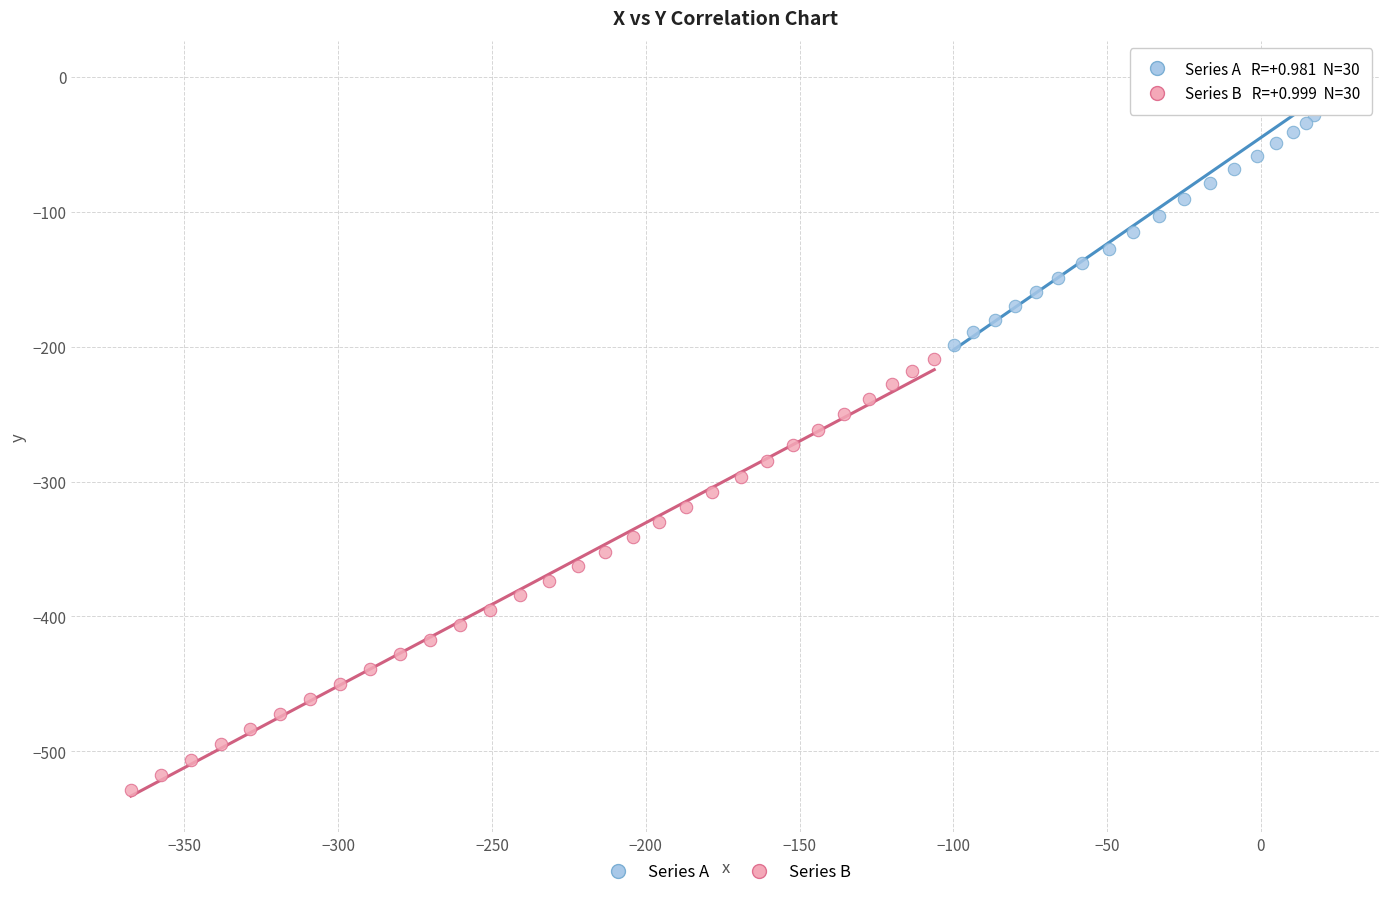

Which series contains the lowest Y value?

Series B